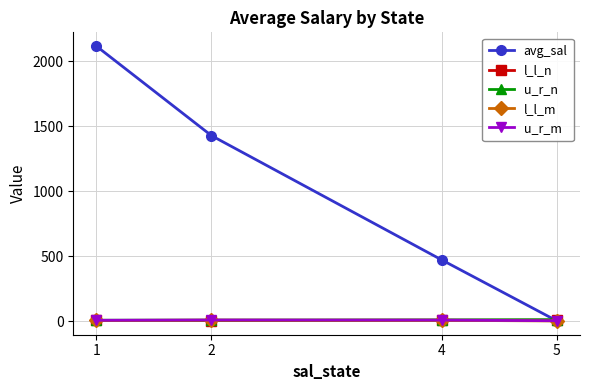

Which series changed the most between 1 and 2?

avg_sal